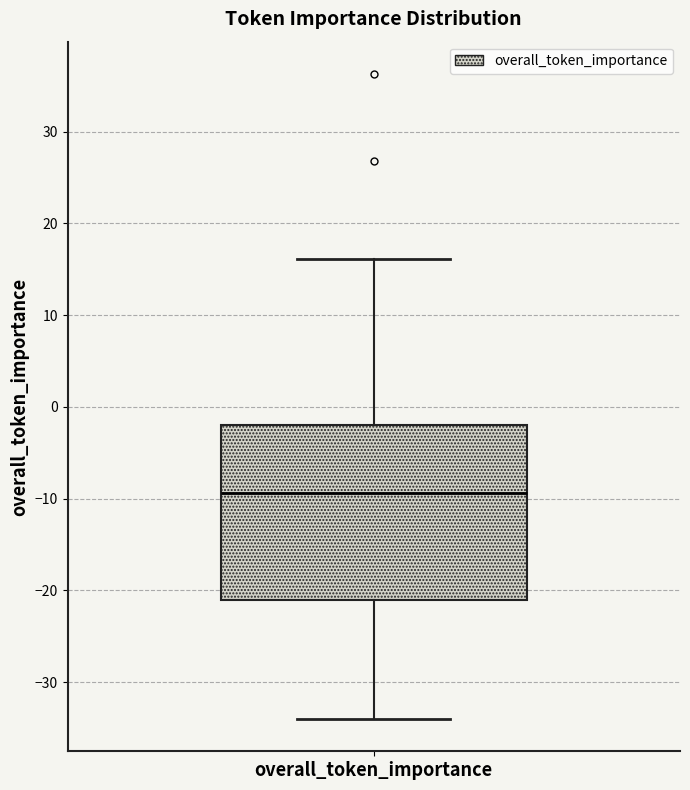

Transcribe this box plot: give where the median line is, the range the box spans, and where the two whiskers end, as read against the y-axis. The values are not printed on the chart, so give them approximately, as read against the axis.

median -9, box -21 to -2, whiskers -34 to 16